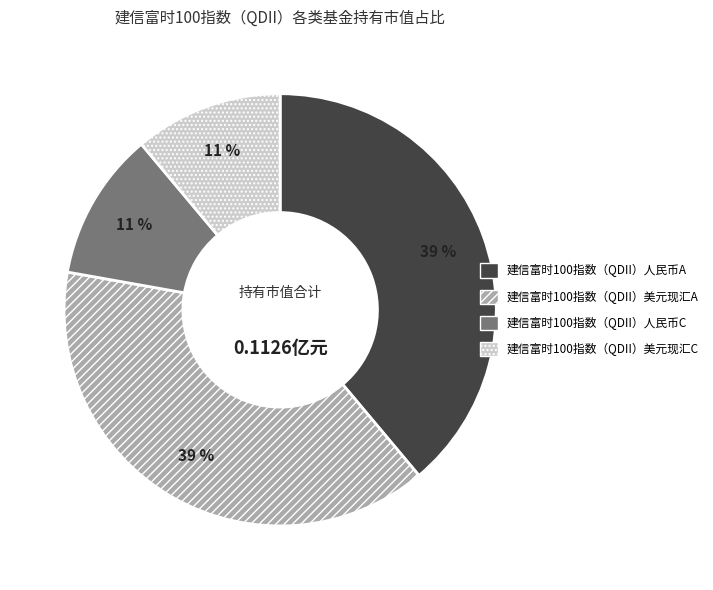

Which has a higher value, 建信富时100指数（QDII）人民币C or 建信富时100指数（QDII）人民币A?

建信富时100指数（QDII）人民币A